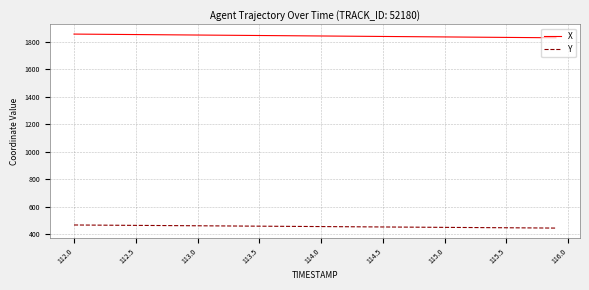

True or false: X and Y intersect in this chart.

False